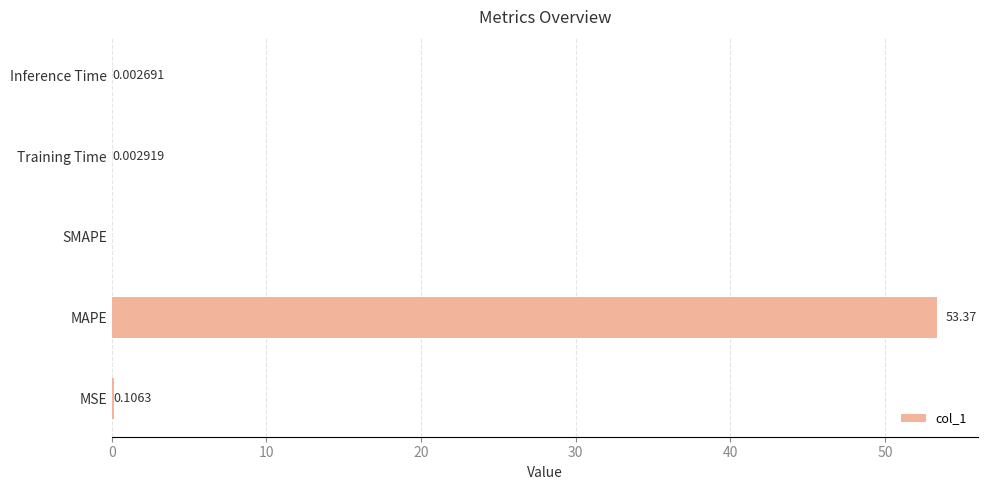

Between MAPE and MSE, which is larger?

MAPE